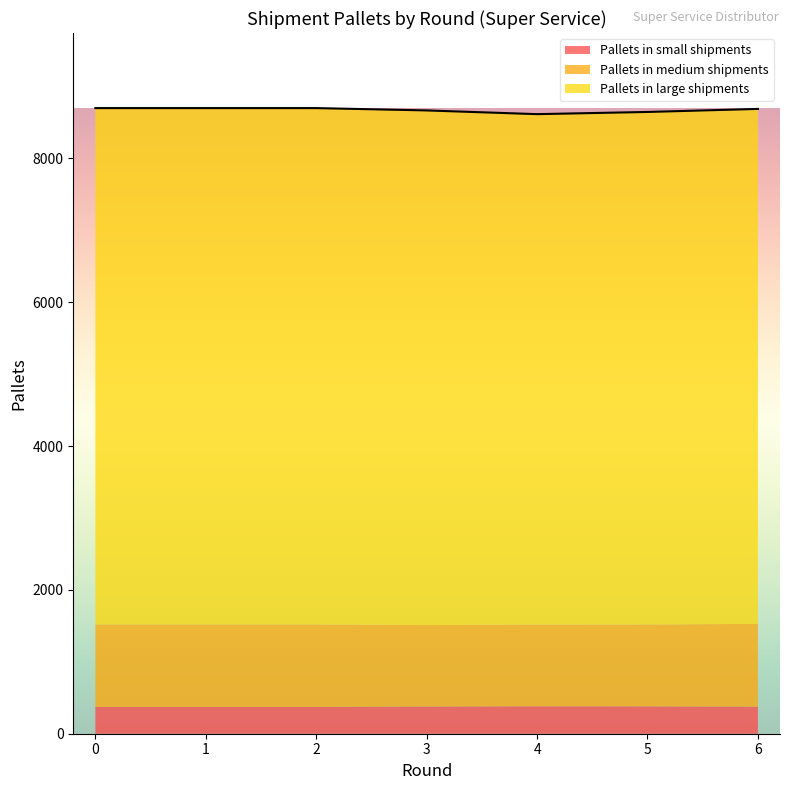

Which series changed the most between 0 and 1?

Pallets in small shipments